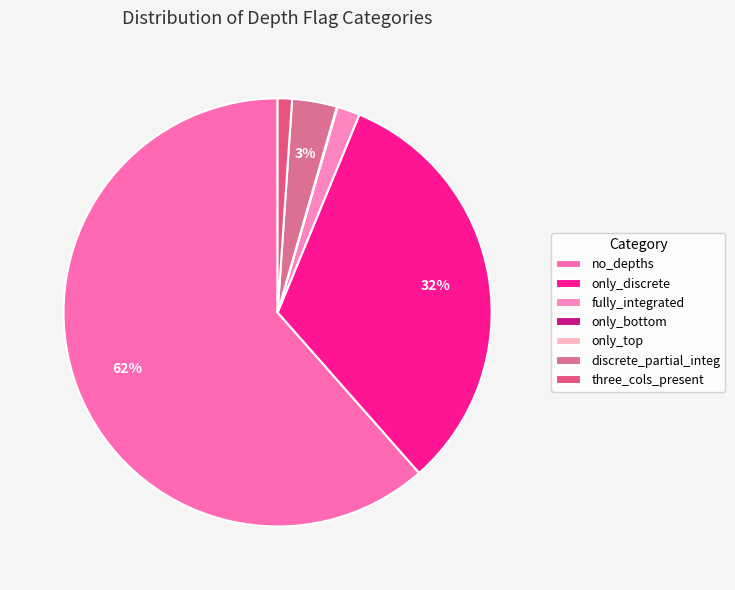

To the nearest percent, what is the difference between the largest and smallest slice percentages?

61%